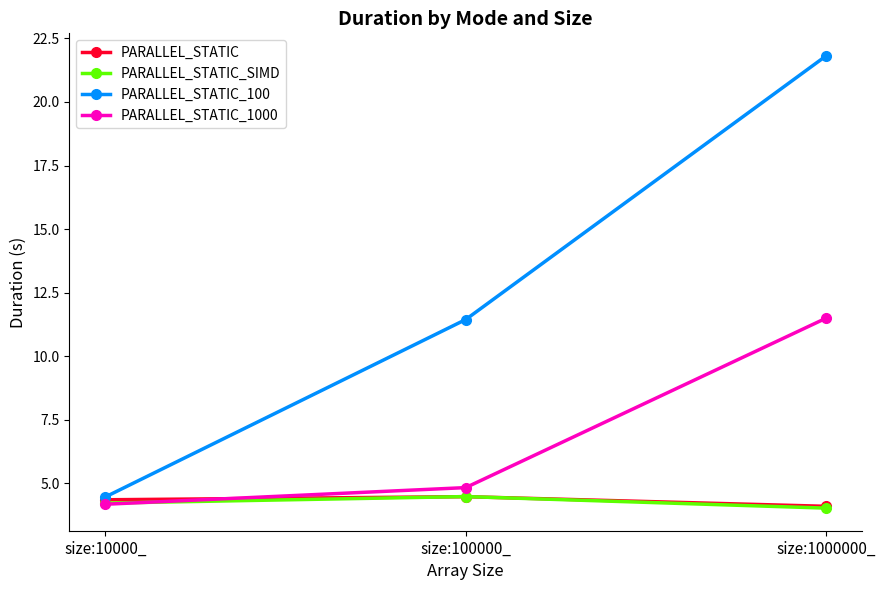

What is the sum of all PARALLEL_STATIC_100 values?

37.7